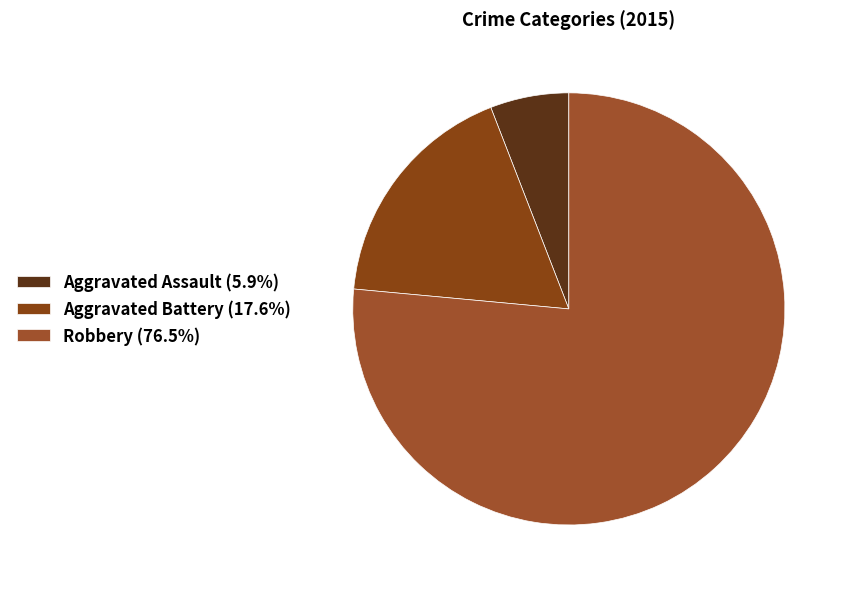

Is it true that Robbery is 90% of the pie?

False